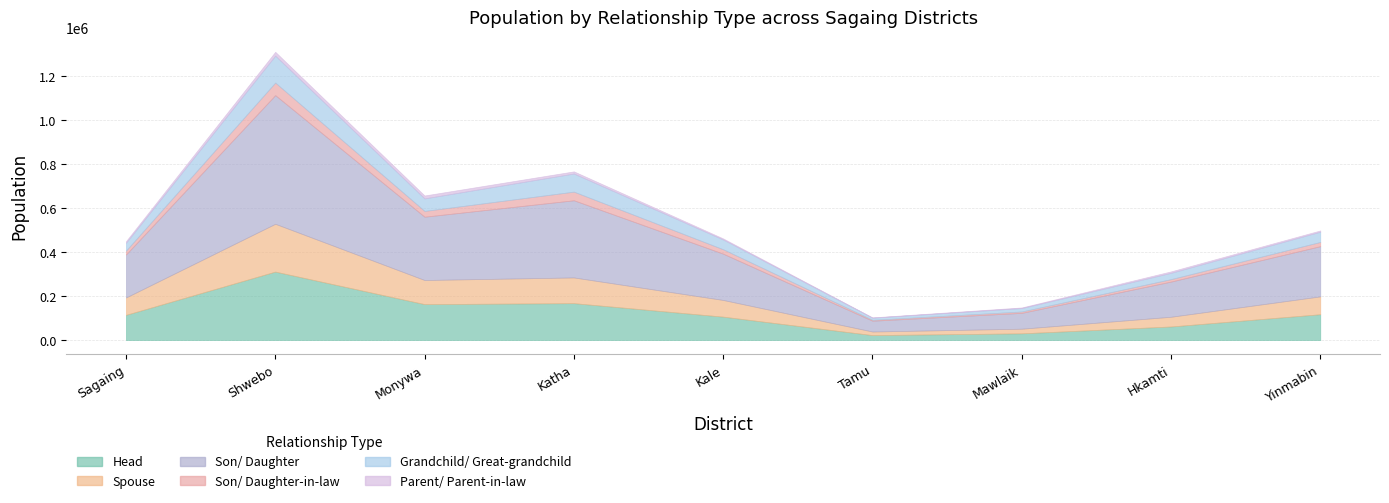

What is the difference between the maximum and minimum values in the Son/ Daughter-in-law series?

53203